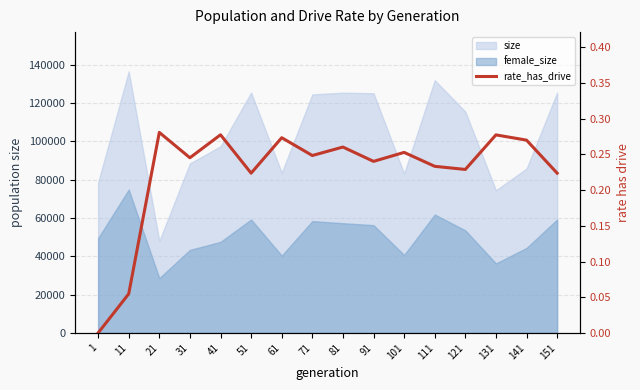

Where is the data nearest to the value 0?

1